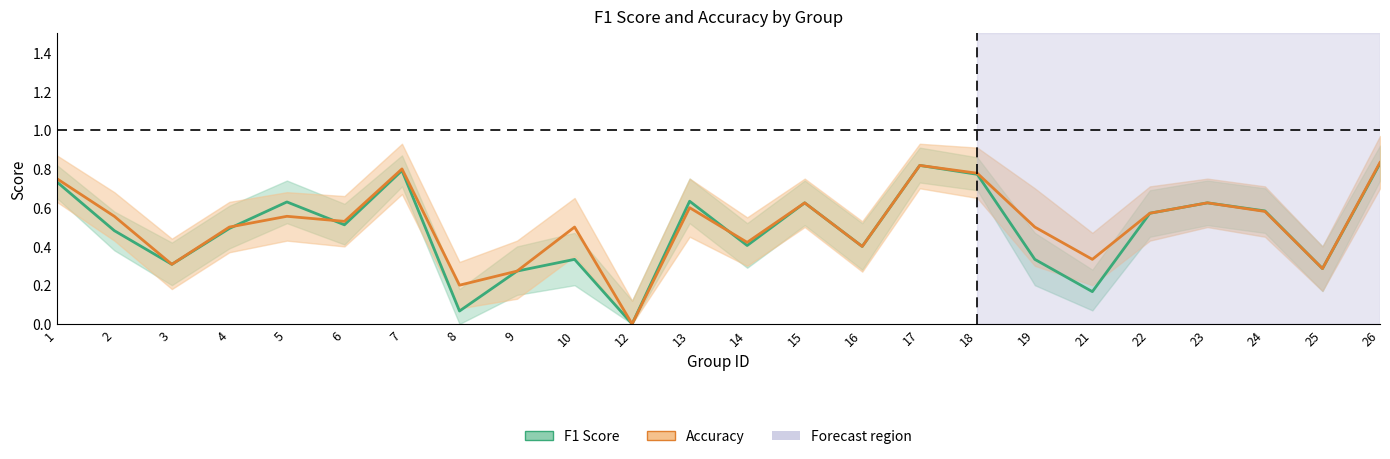

Reading left to right, transcribe all the data shown in this chart.

F1 Score: 1=0.7	2=0.5	3=0.3	4=0.5	5=0.6	6=0.5	7=0.8	8=0.1	9=0.3	10=0.3	12=0.0	13=0.6	14=0.4	15=0.6	16=0.4	17=0.8	18=0.8	19=0.3	21=0.2	22=0.6	23=0.6	24=0.6	25=0.3	26=0.8
Accuracy: 1=0.8	2=0.6	3=0.3	4=0.5	5=0.6	6=0.5	7=0.8	8=0.2	9=0.3	10=0.5	12=0.0	13=0.6	14=0.4	15=0.6	16=0.4	17=0.8	18=0.8	19=0.5	21=0.3	22=0.6	23=0.6	24=0.6	25=0.3	26=0.8